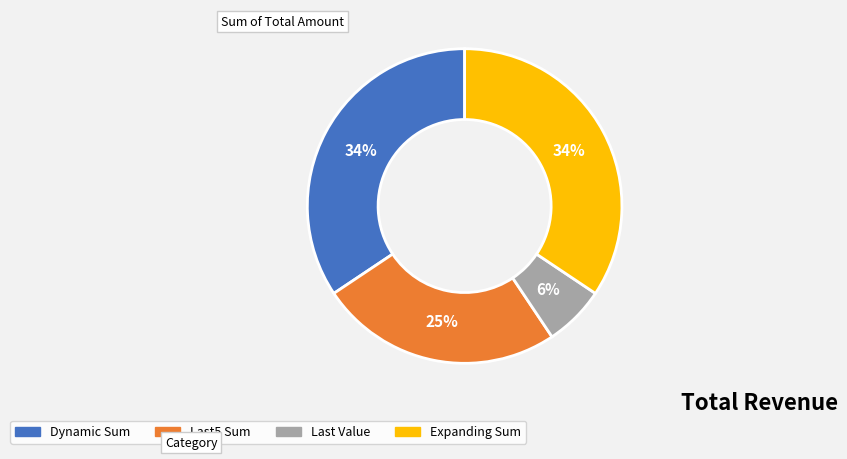

Approximately how many times larger is the value at Dynamic Sum compared to Last5 Sum?

1.4